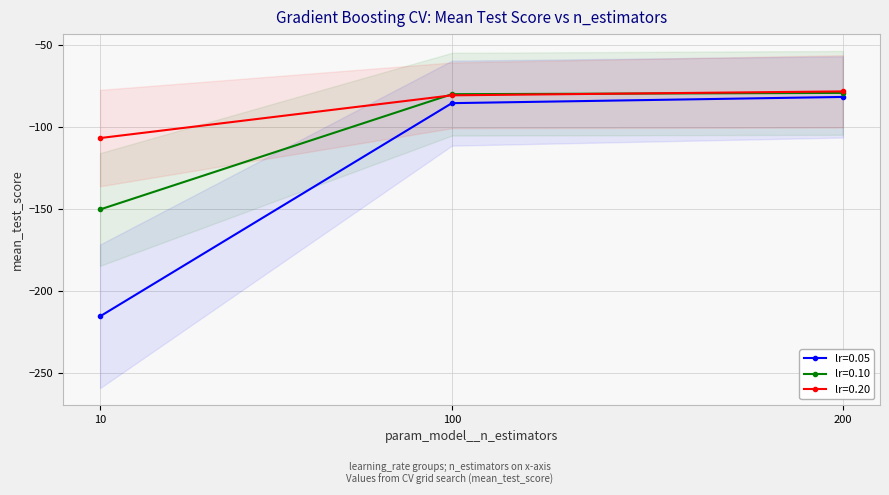

Does the chart display data point markers on the line(s)?

Yes